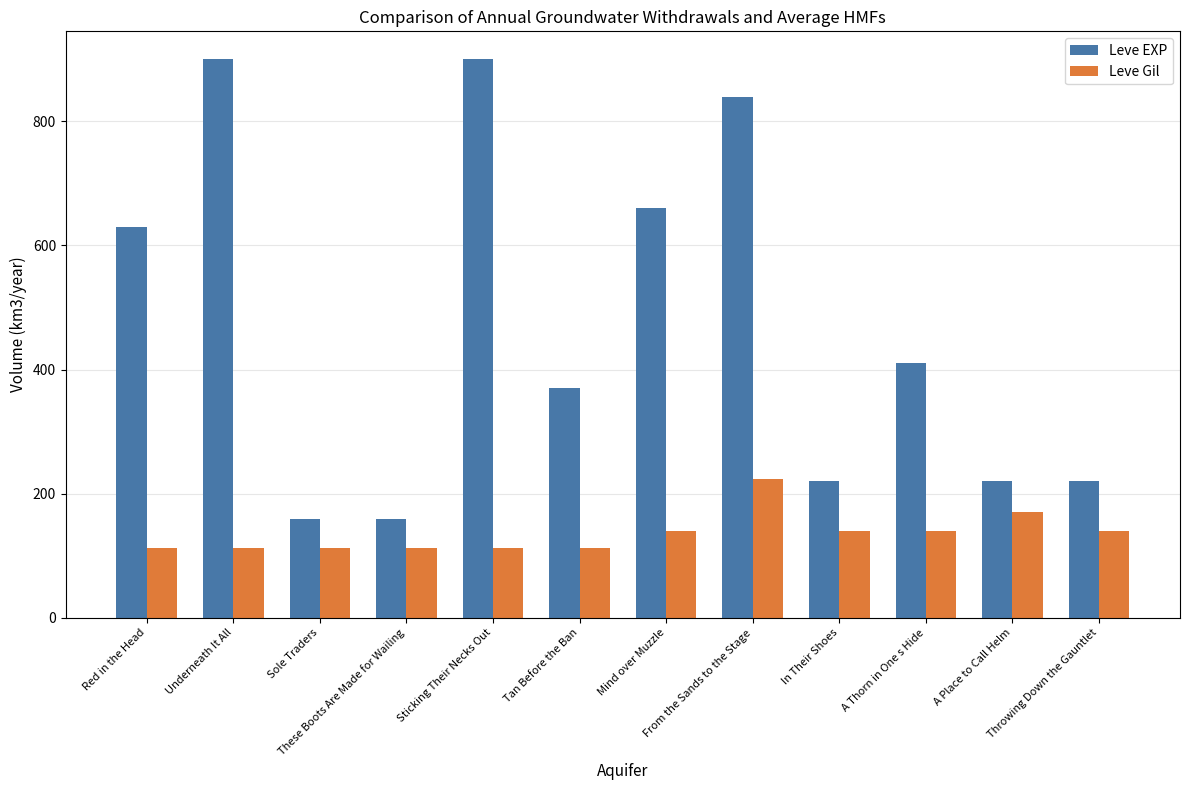

The value of Leve Gil at From the Sands to the Stage is 224. True or false?

True